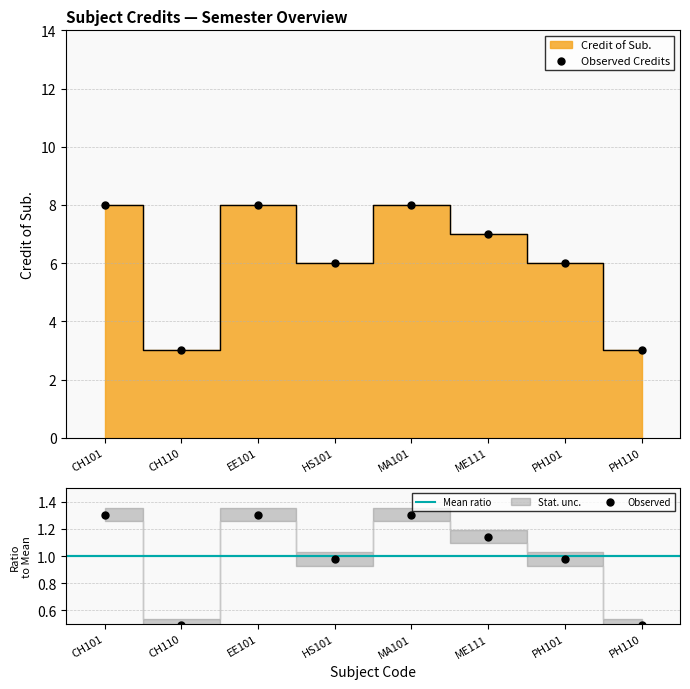

Which has a higher value, EE101 or MA101?

EE101